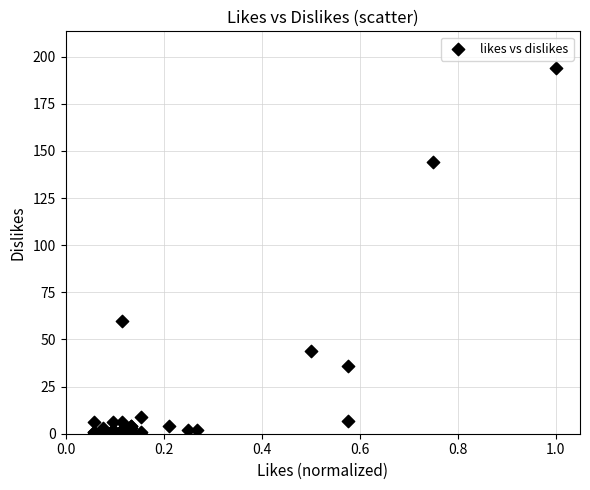

What Y value in the scatter plot is closest to 97?

60